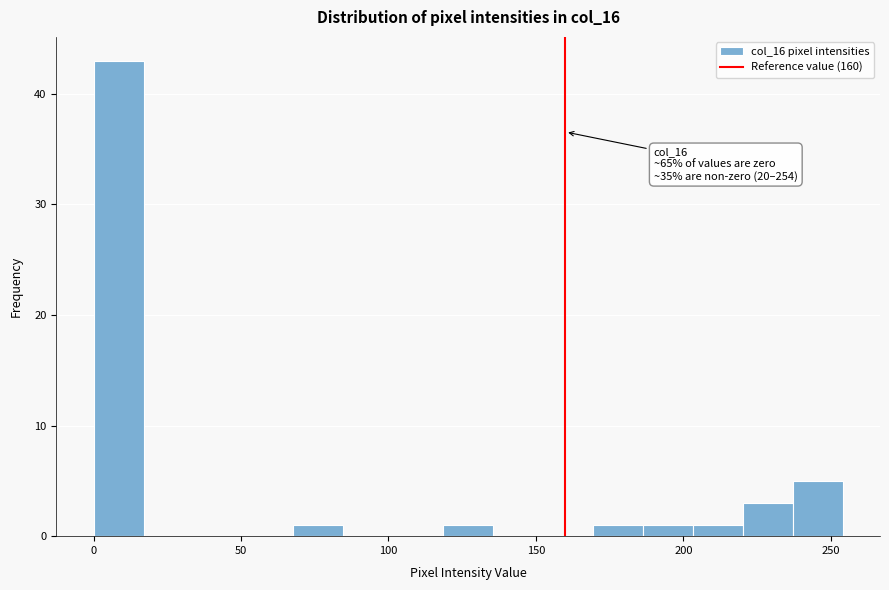

Read against the x-axis, roughly where is the centre of the tallest bar?

10